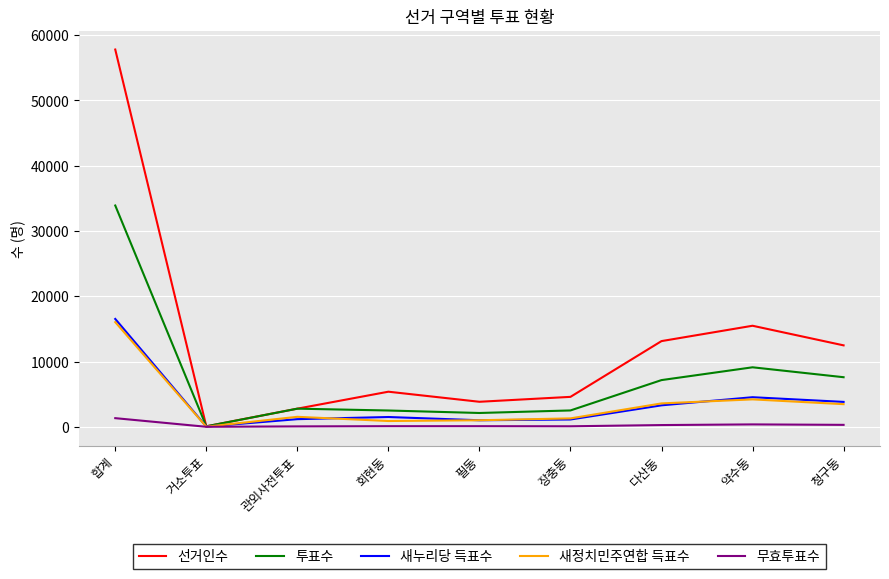

What are all the series names shown in the legend?

선거인수, 투표수, 새누리당 득표수, 새정치민주연합 득표수, 무효투표수